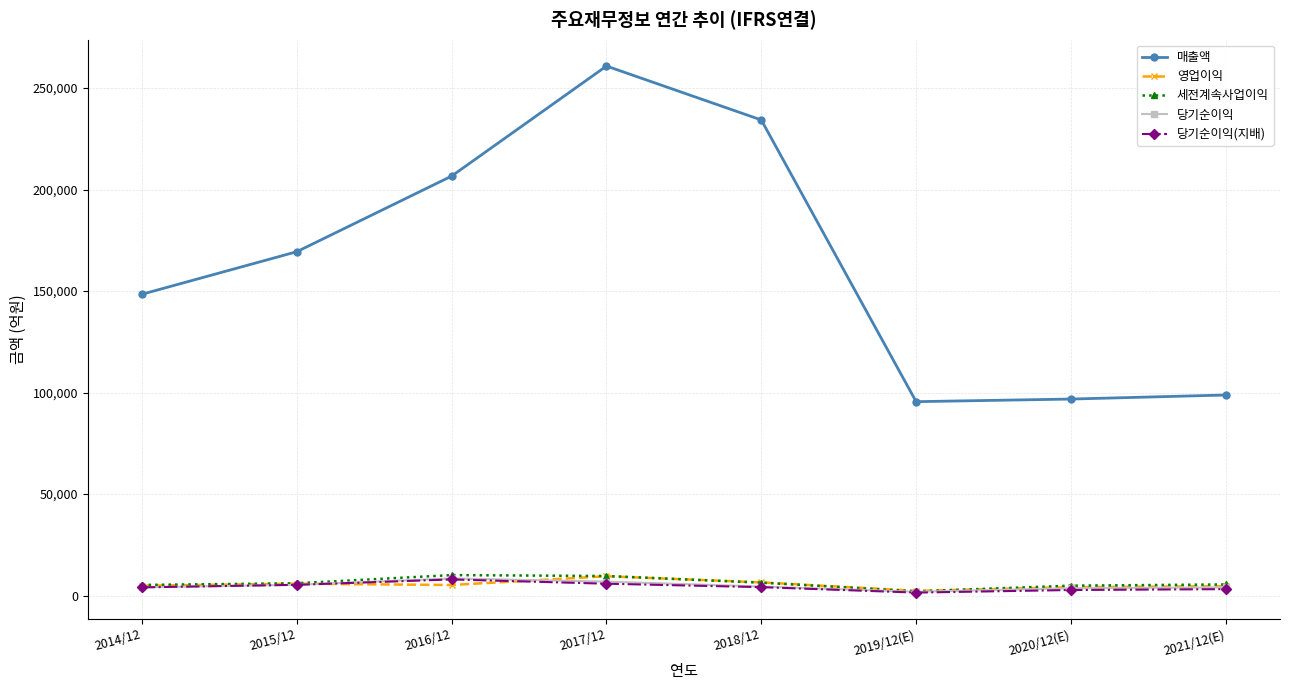

What is the difference between the highest and lowest values at 2017/12?

255022